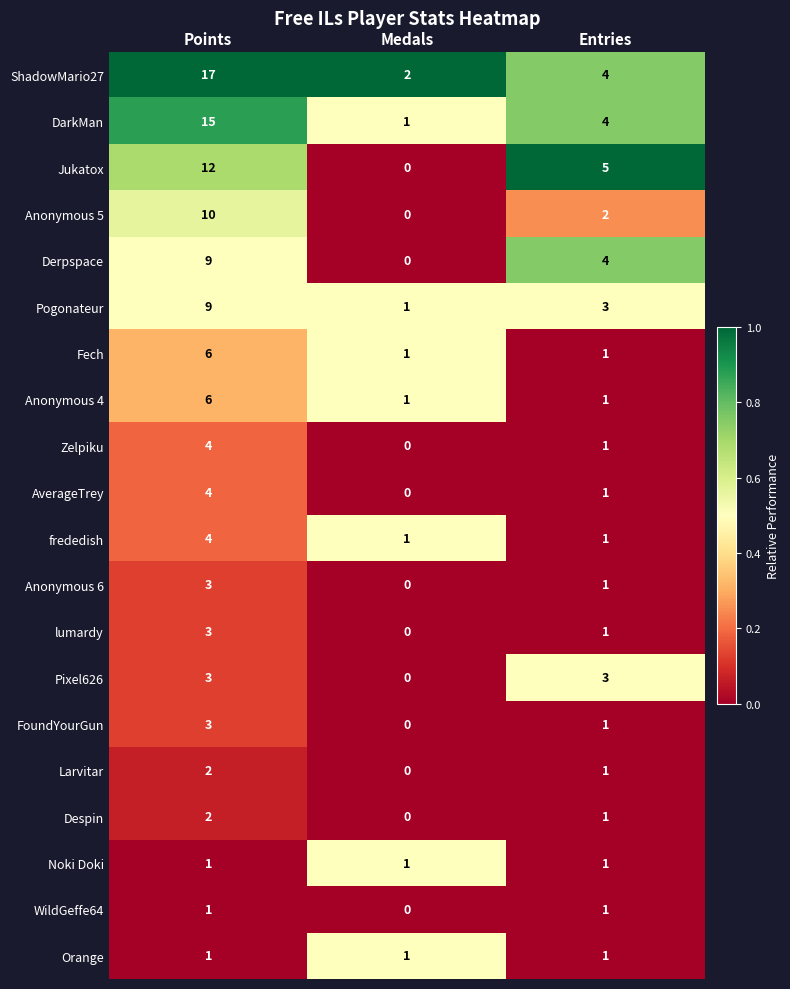

What is the total value across all series at Points?

115